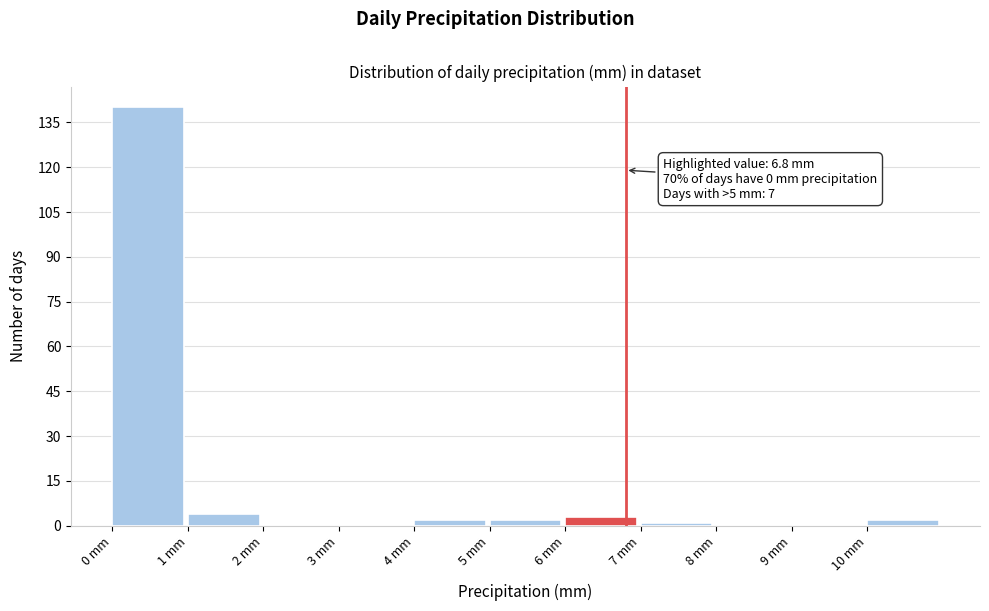

Which range on the x-axis has the tallest bar?

0 to 1